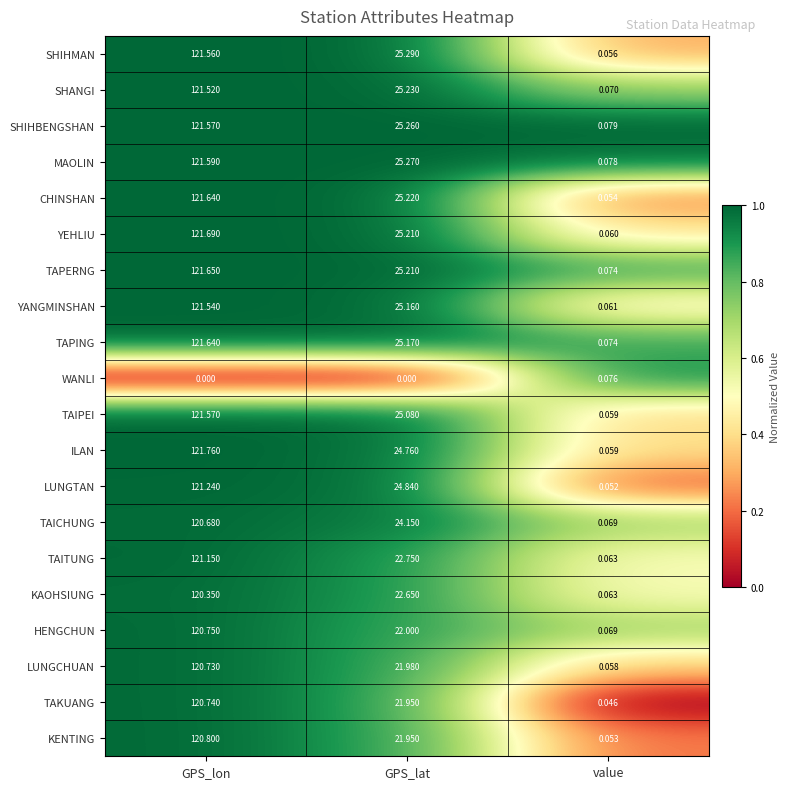

At which label is ILAN closest to 60?

GPS_lat